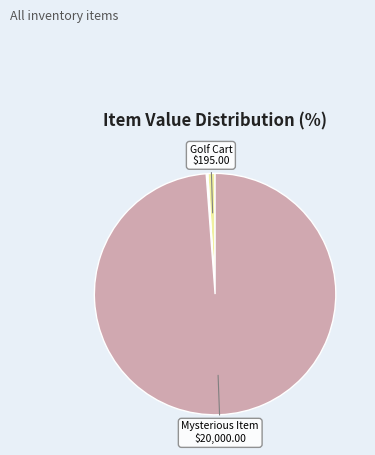

Is there a majority slice in this chart?

Yes